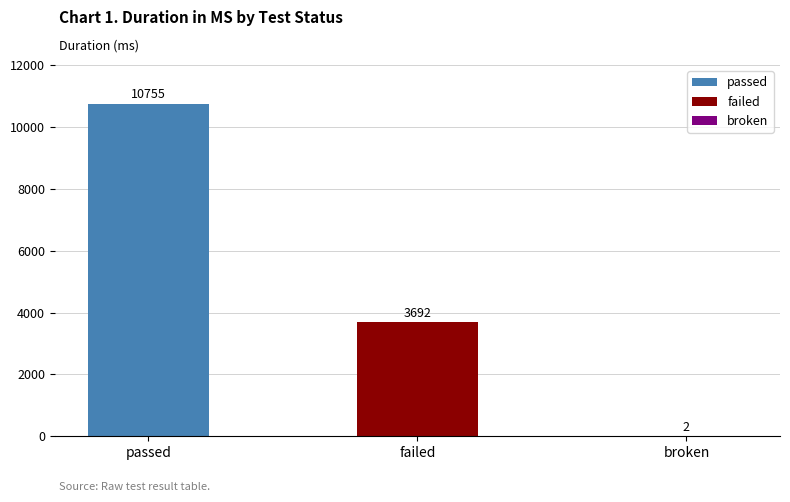

What is the change in value from passed to failed?

-7063